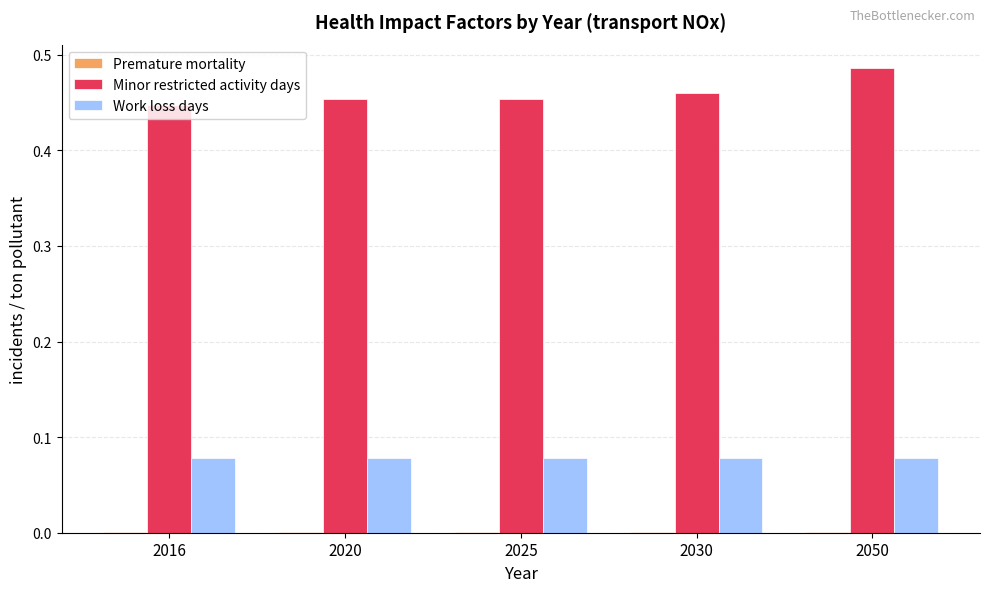

Which series has the largest total across all categories?

Minor restricted activity days